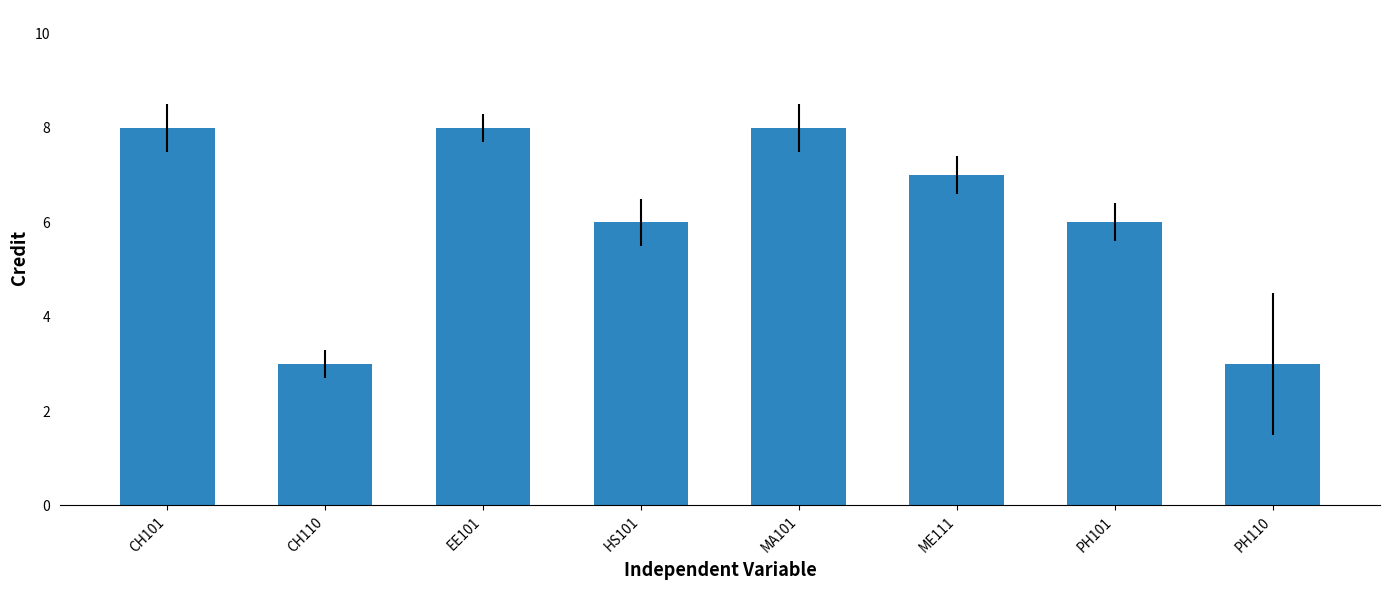

How many data points does each series have?

8